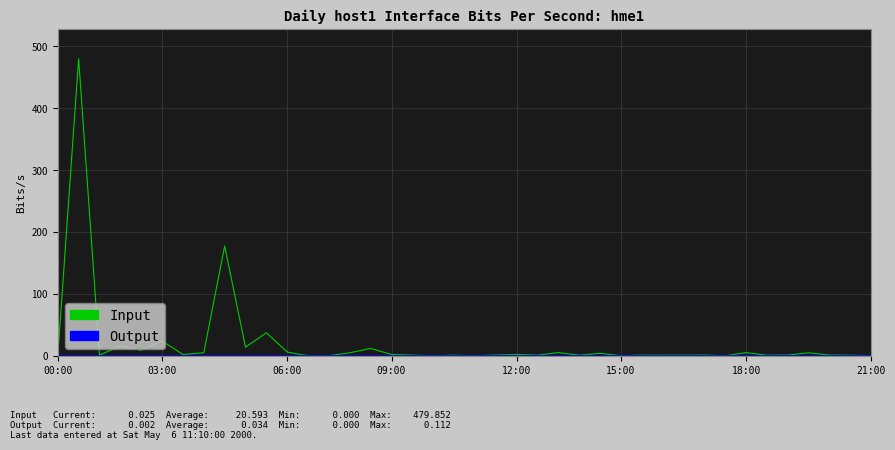

Is this an area chart (filled region under the line)?

No